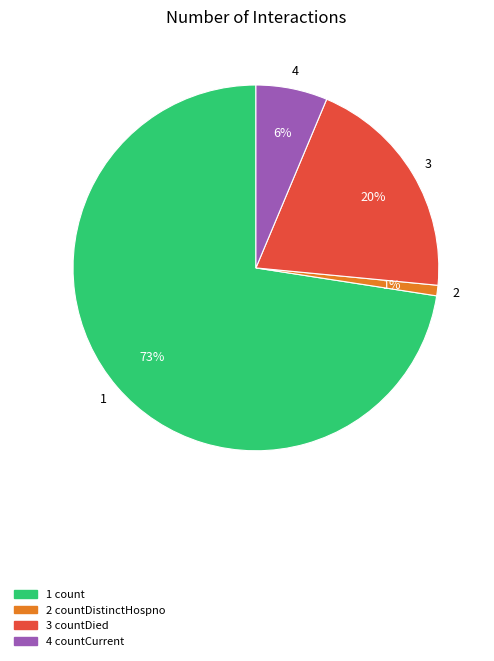

To the nearest percent, what is the average slice percentage?

25%